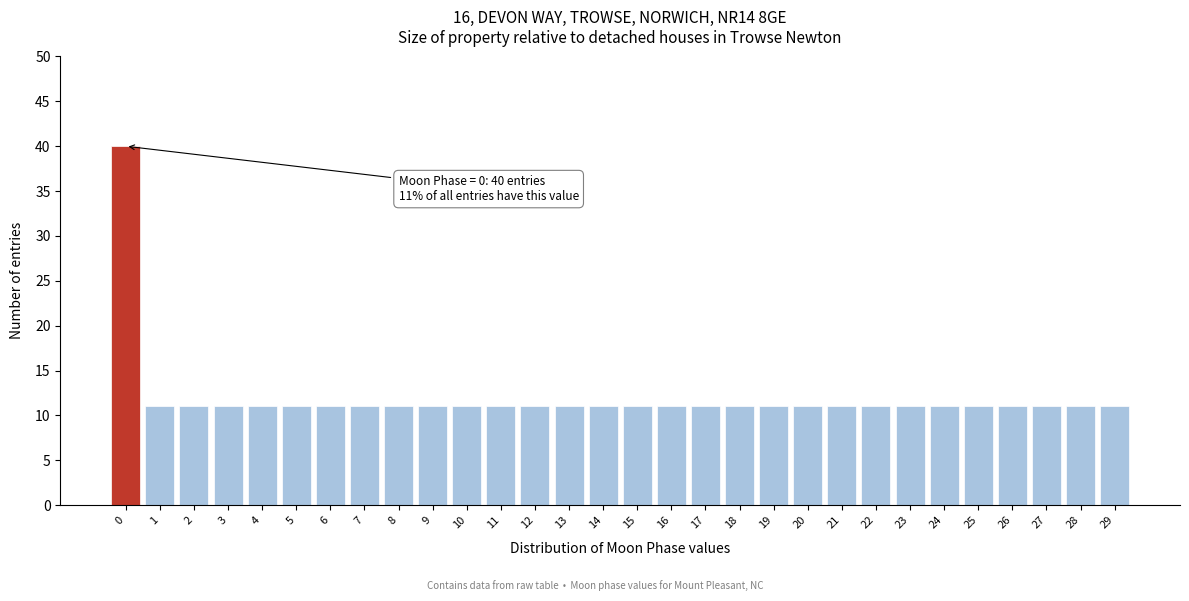

Reading left to right, what are all the values shown in this chart?

40	11	11	11	11	11	11	11	11	11	11	11	11	11	11	11	11	11	11	11	11	11	11	11	11	11	11	11	11	11